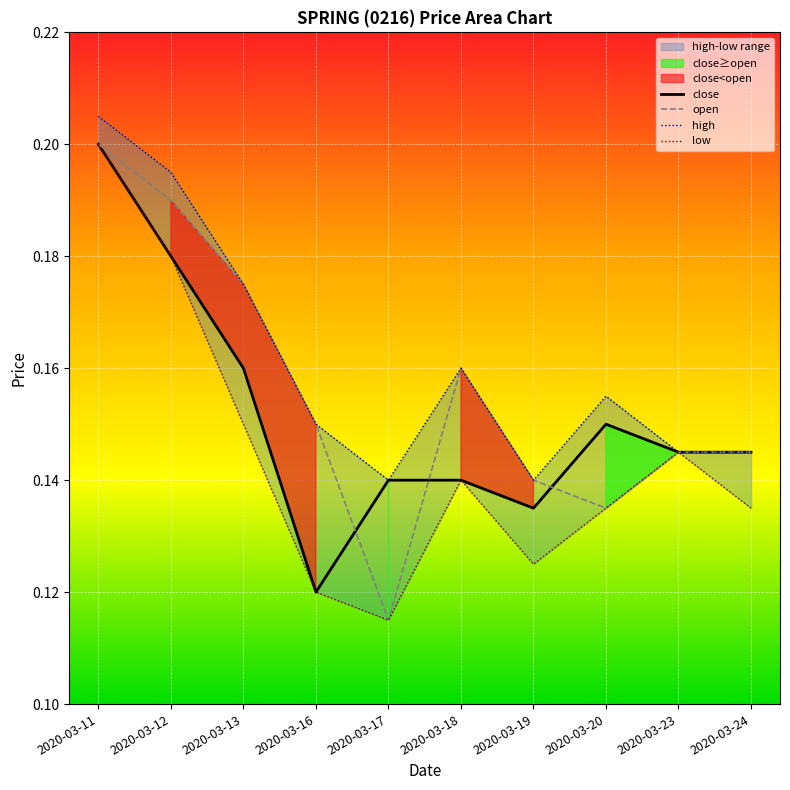

What is the approximate value of open at 2020-03-17?

0.1